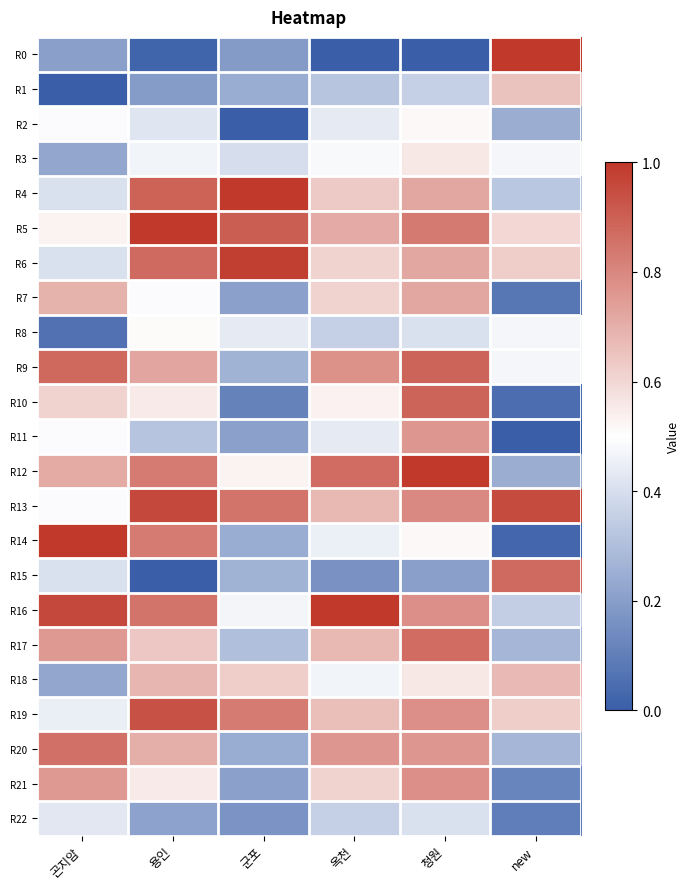

At which category is the sum across all series the highest?

청원